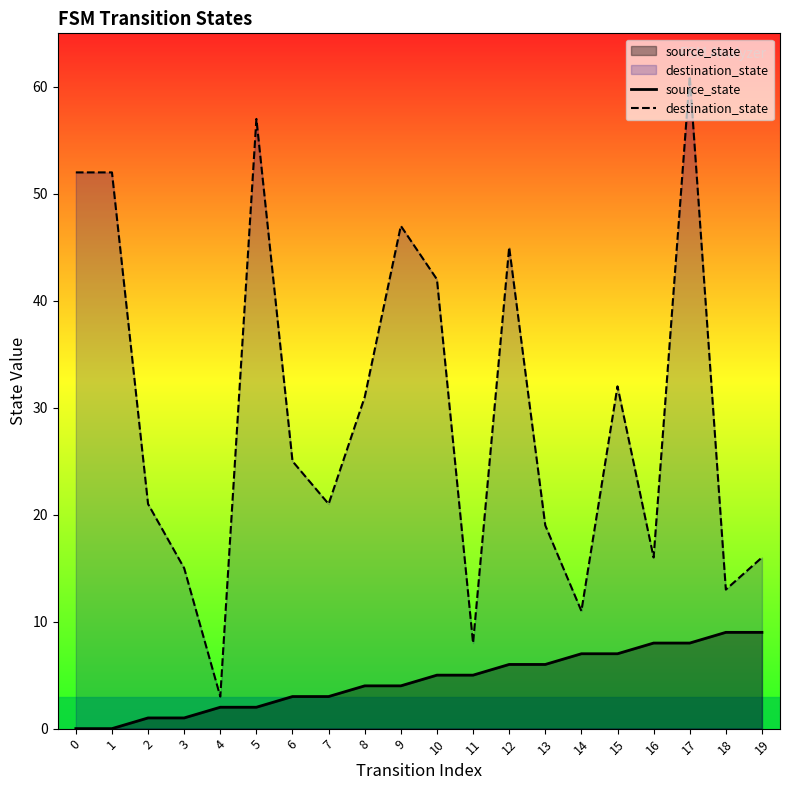

What is the difference between the source_state values at 15 and 13?

1